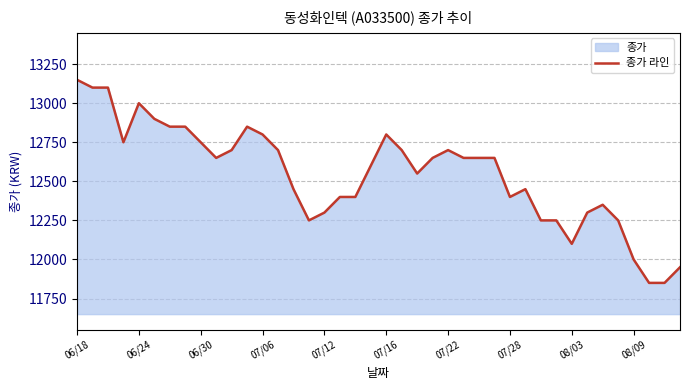

True or false: the data has more than 0 interior local peaks.

True